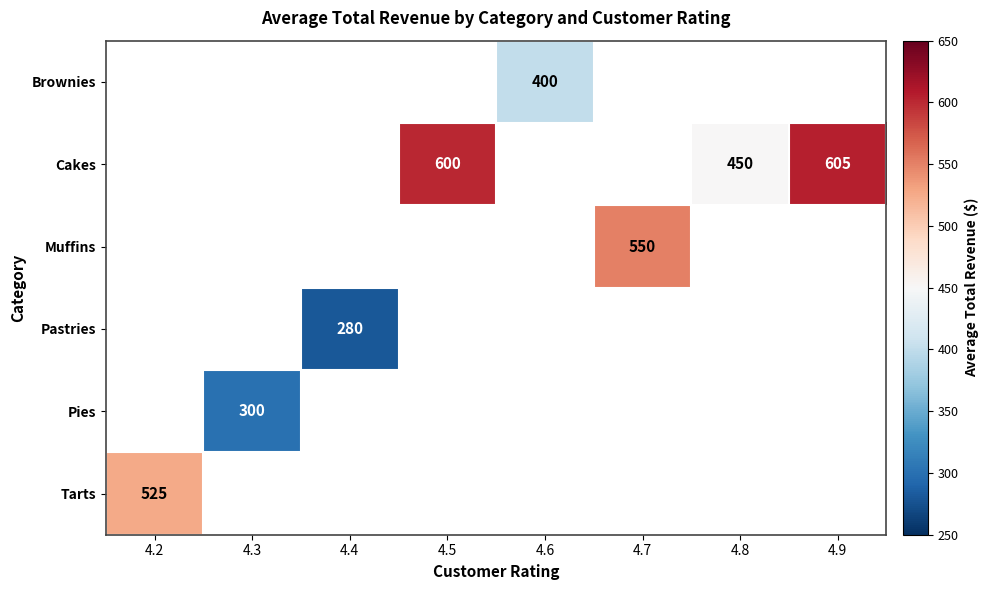

Is it true that Pastries equals 280 at 4.4?

True